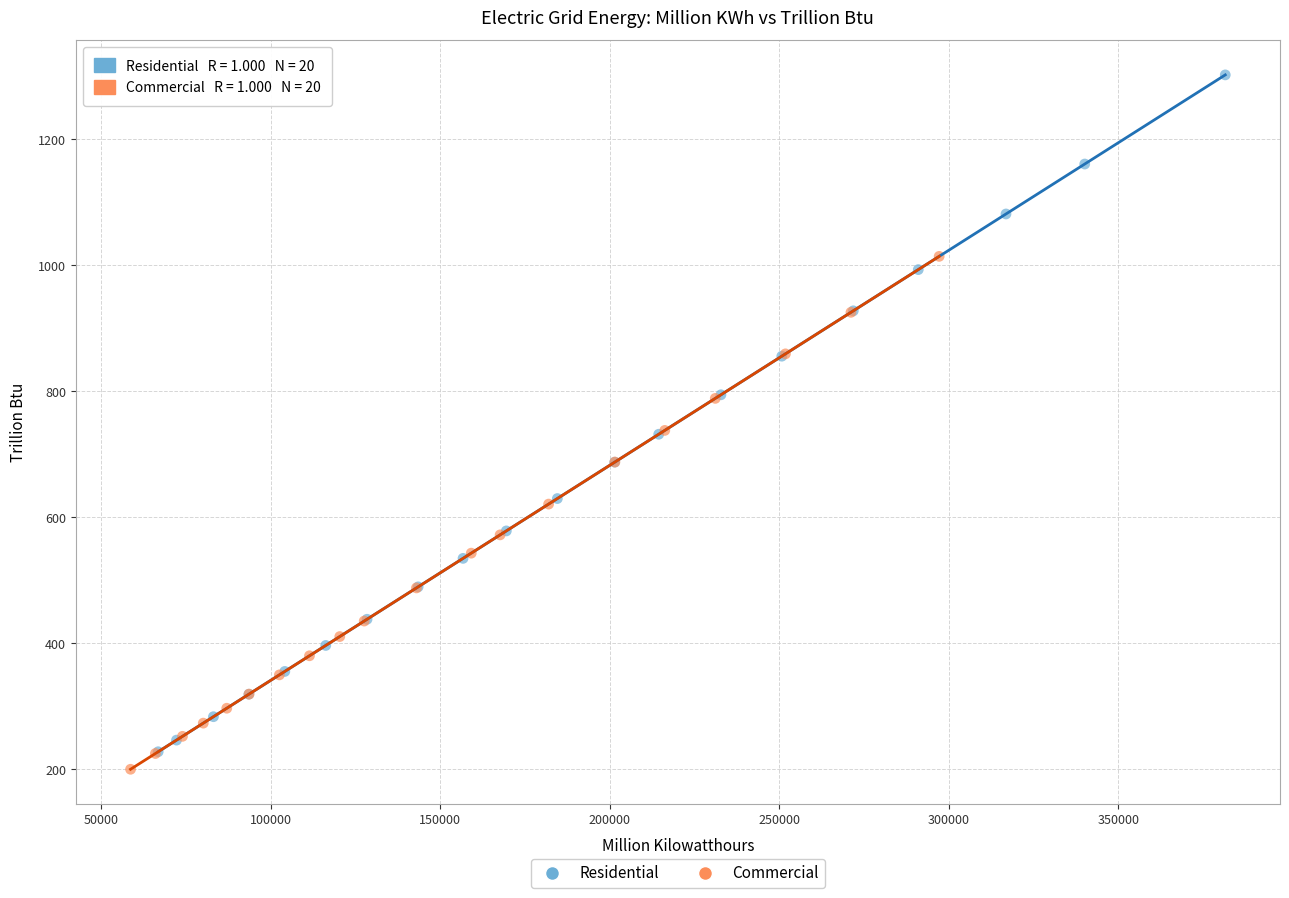

What are all the series names shown in the legend?

Residential, Commercial